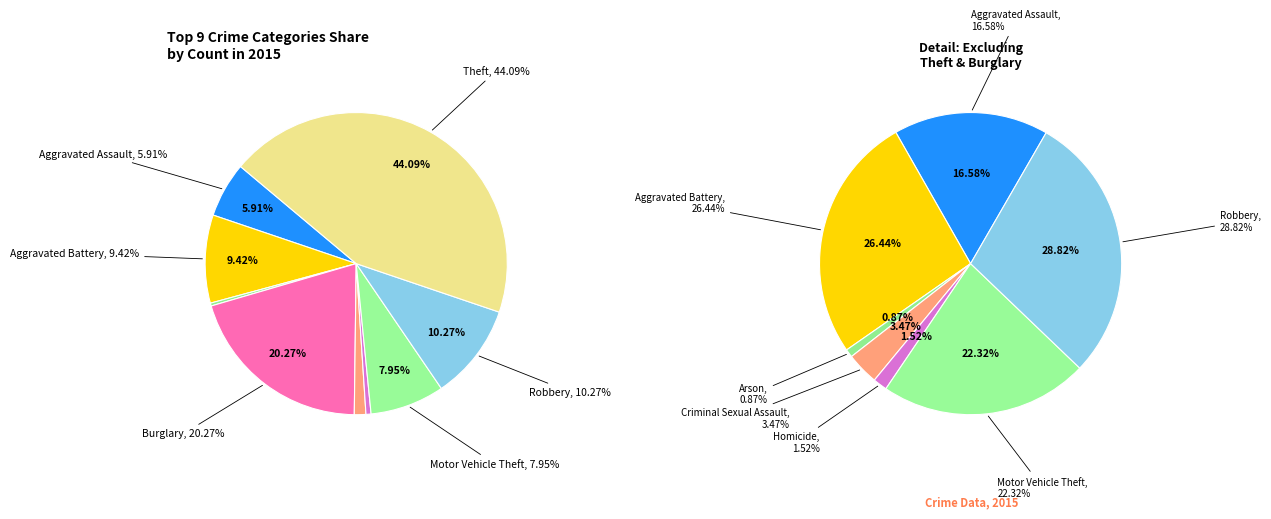

Is Arson the majority of the pie?

No